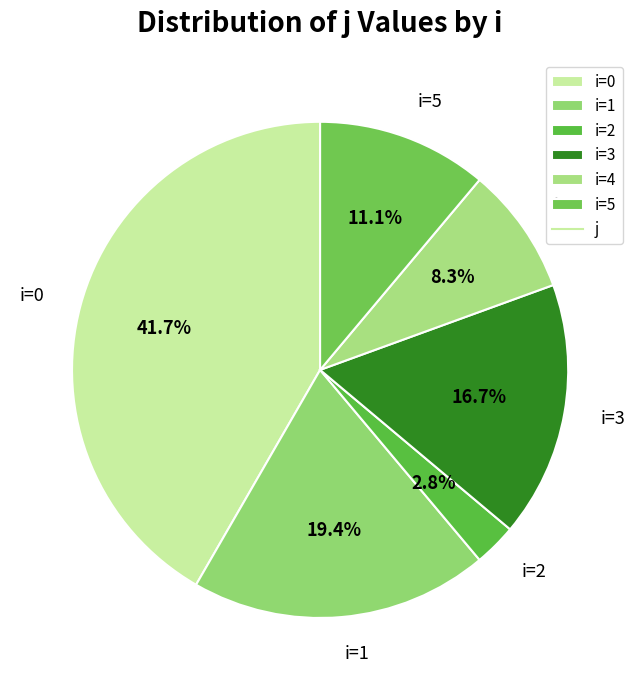

What is the smallest slice in the pie chart?

i=2